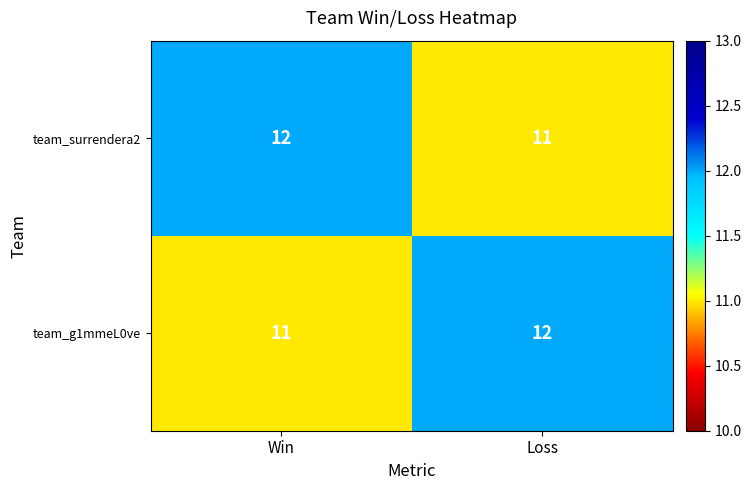

What is the sum of the team_surrendera2 values at Win and Loss?

23